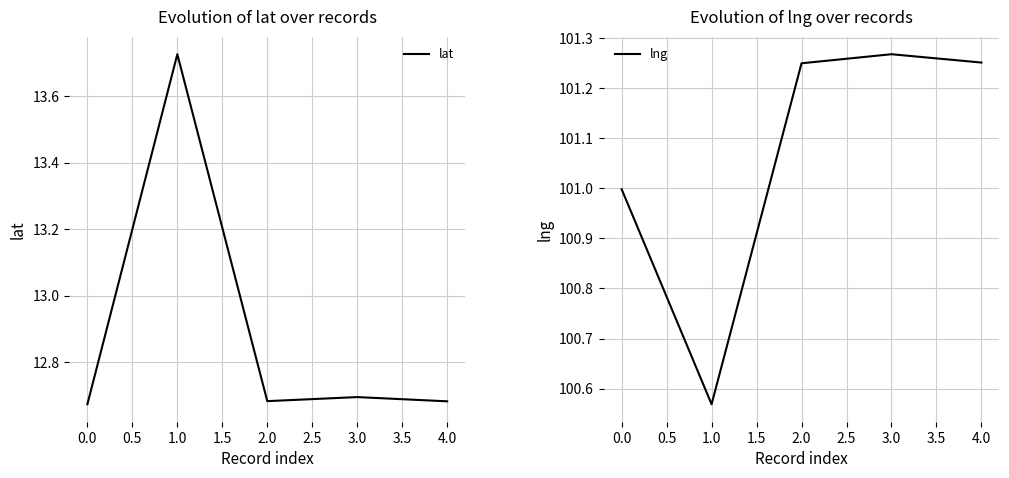

Where is lat nearest to the value 13?

3.0